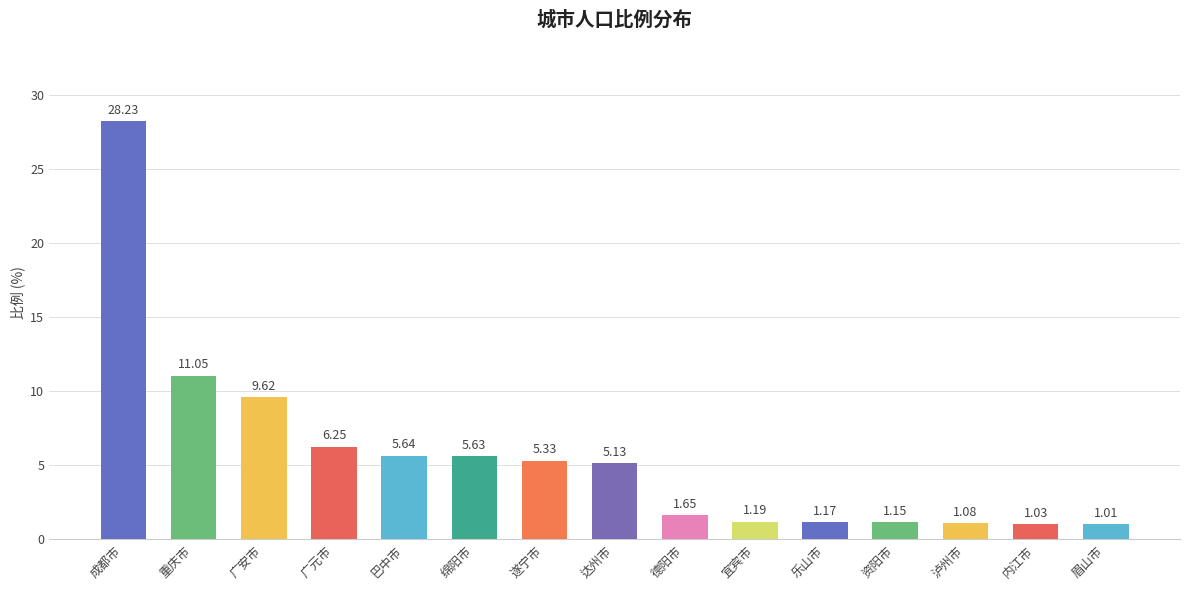

What is the sum of all values?

85.2